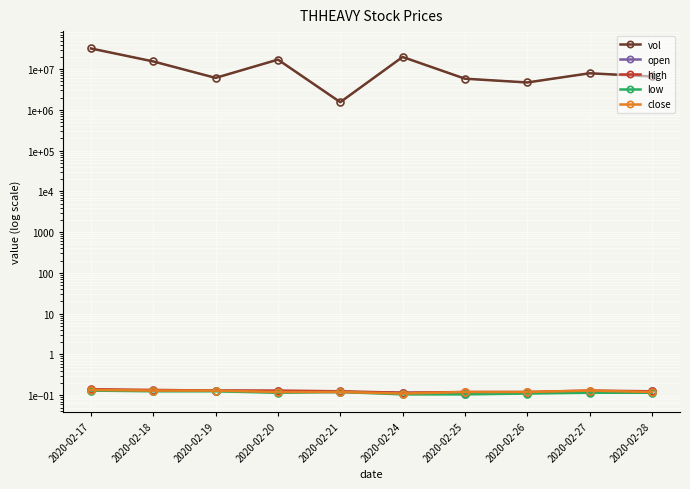

True or false: vol has more than 2 interior local peaks.

True